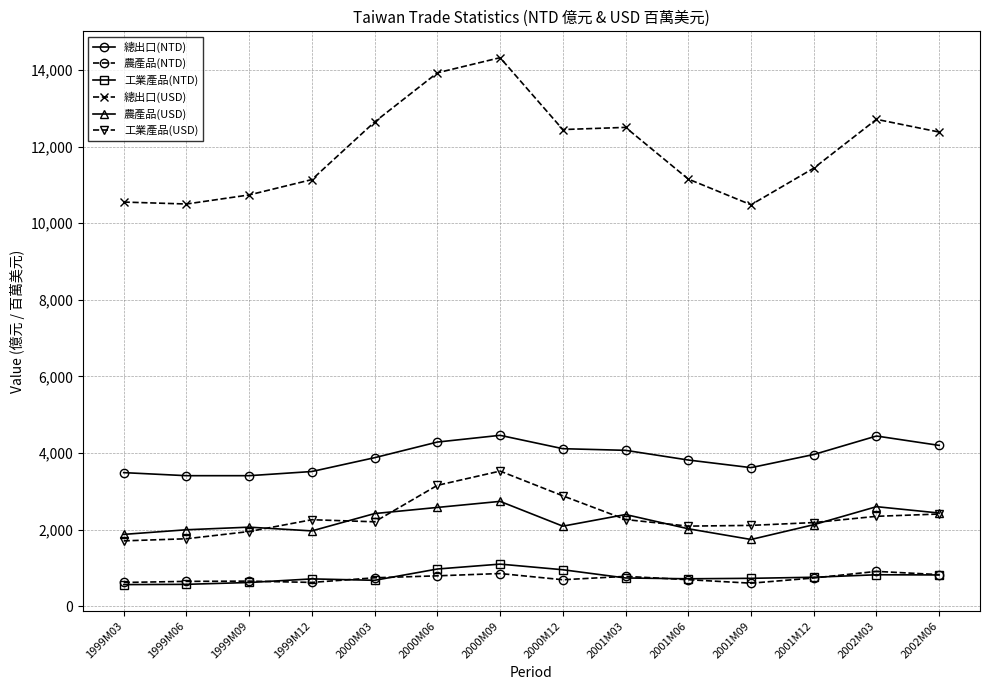

What are all the series names shown in the legend?

總出口(NTD), 農產品(NTD), 工業產品(NTD), 總出口(USD), 農產品(USD), 工業產品(USD)